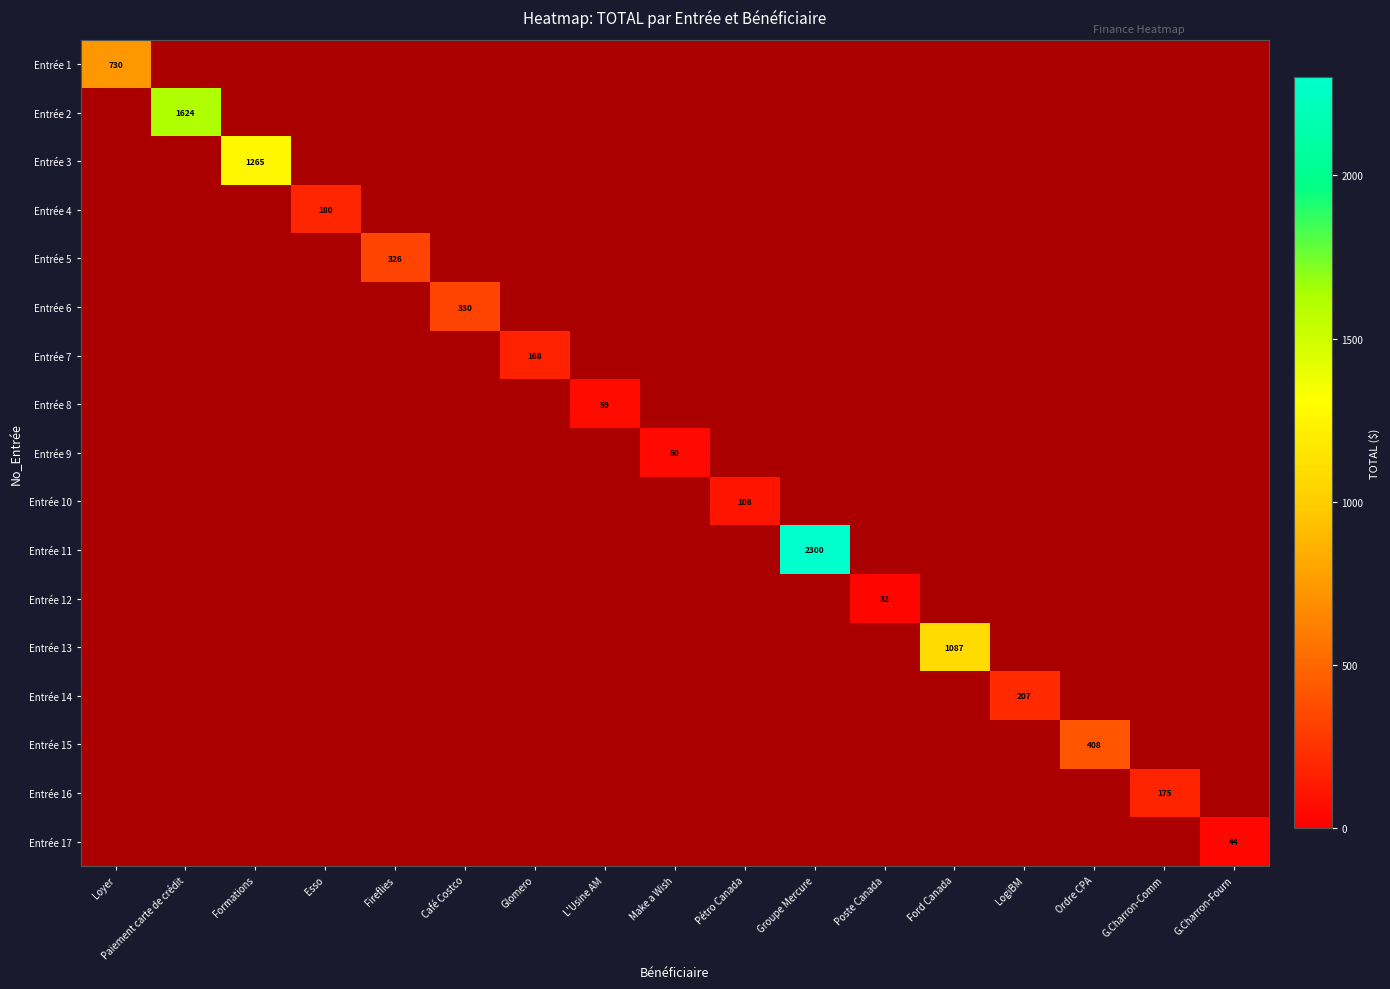

How many distinct data groups are displayed?

17